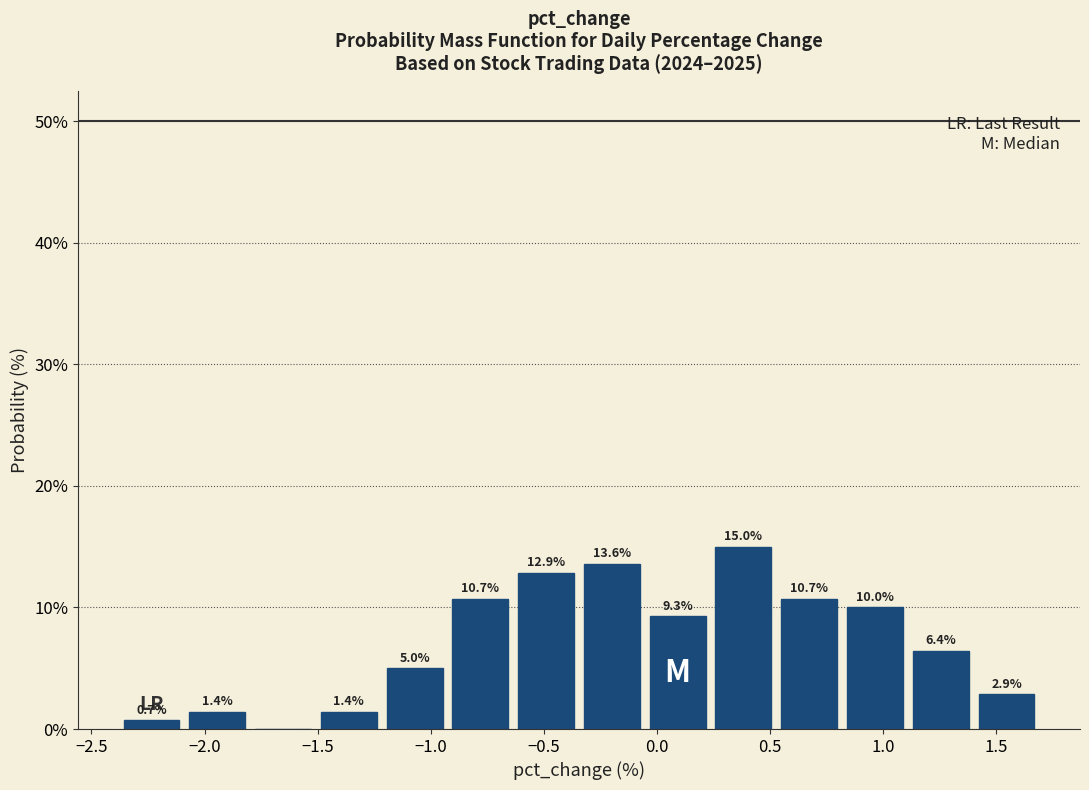

Over which range of the x-axis is the bar tallest?

0.25 to 0.55